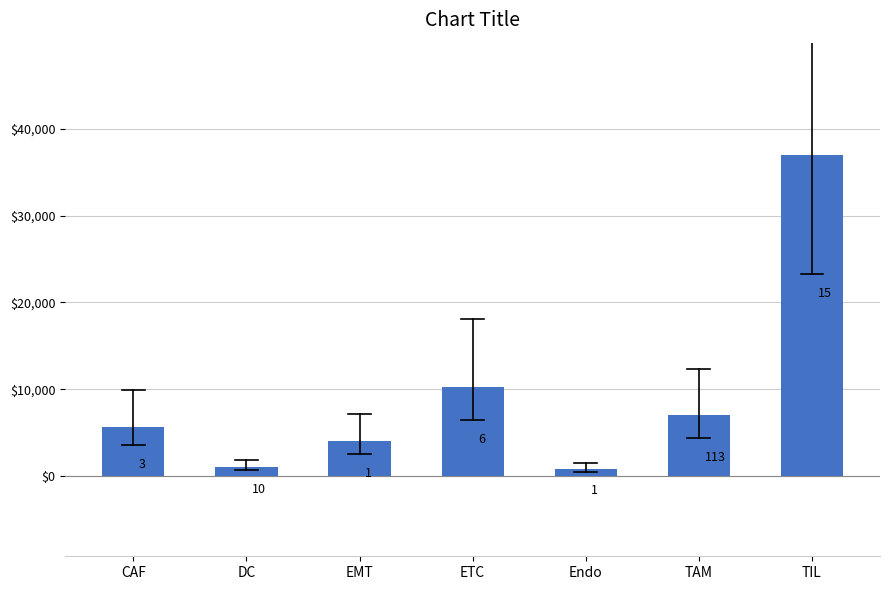

Read the value at ETC.

10209.7